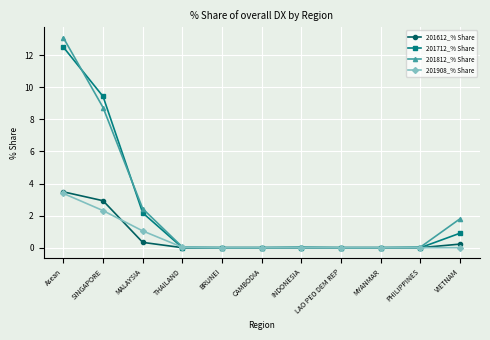

What is the spread (max minus min) of values at MALAYSIA?

2.1